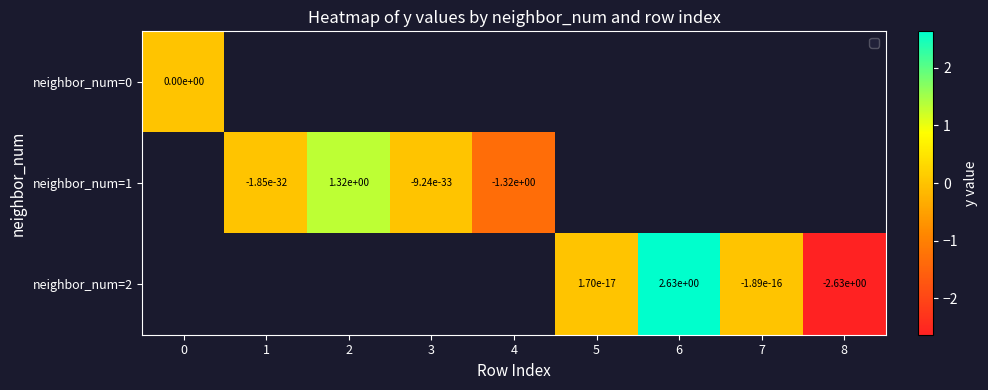

The value of neighbor_num=2 at 7 is -0.0. True or false?

True